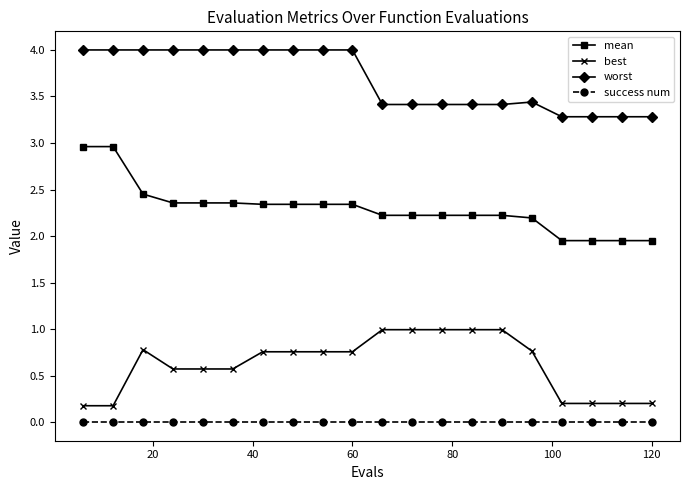

What is the average value of the best series?

0.6